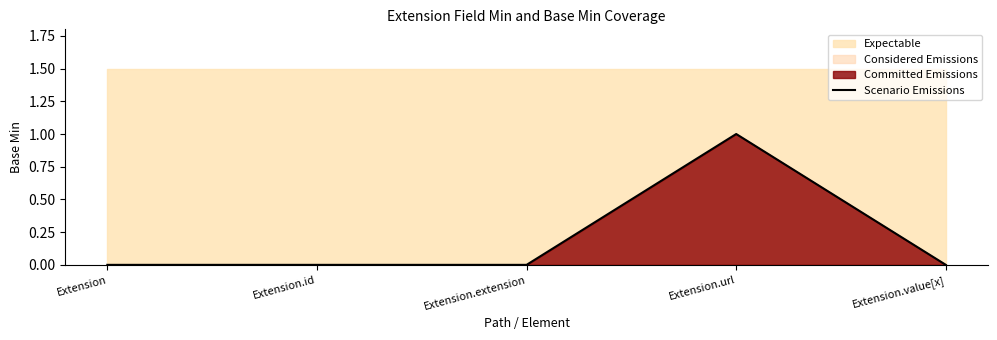

True or false: the data shows -1 at Extension.extension.

False